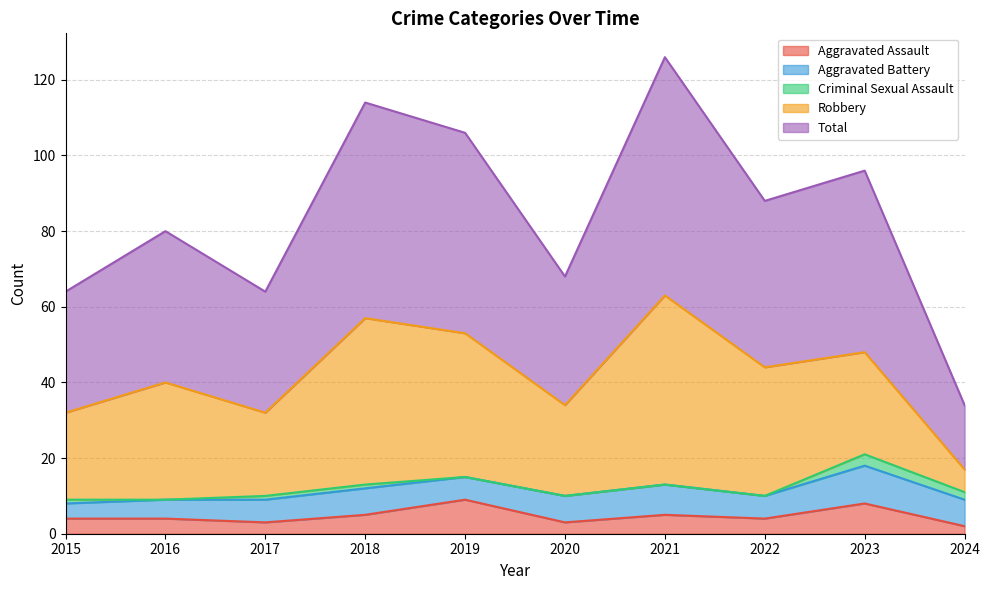

What is the difference between the Robbery values at 2021 and 2020?

26